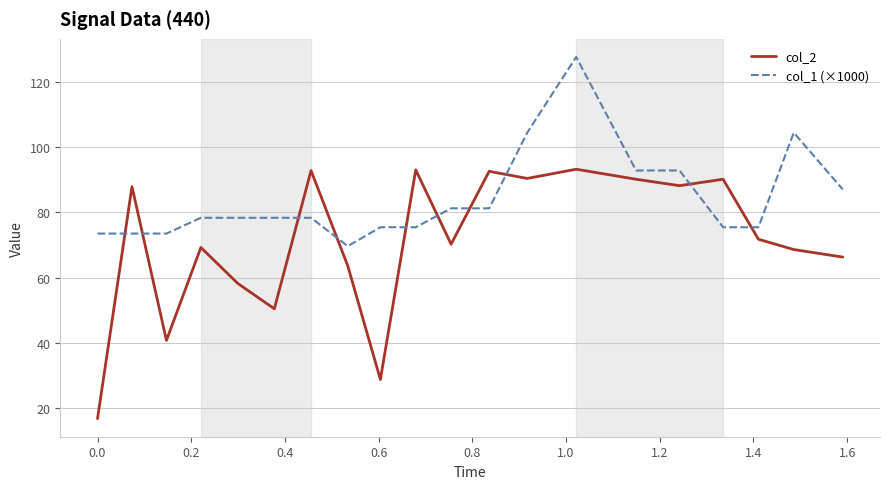

Which series ends up on top after the final intersection of col_2 and col_1 (×1000)?

col_1 (×1000)